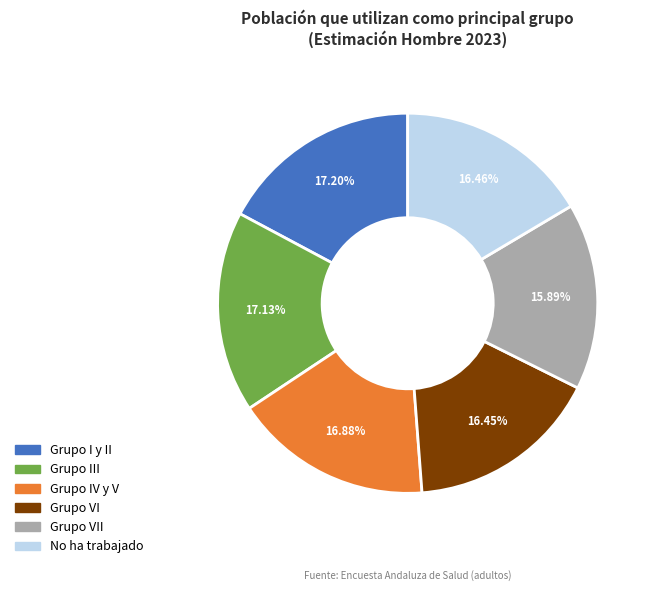

Does any single category account for the majority?

No